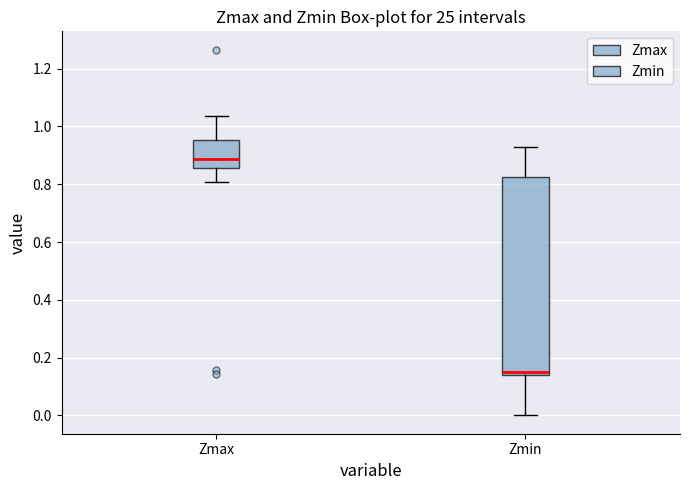

Reading left to right, transcribe this box plot: for each box, give where its median line is, the range the box spans, and where its two whiskers end, as read against the y-axis. The values are not printed on the chart, so give them approximately, as read against the axis.

Zmax: median 0.88, box 0.86 to 0.96, whiskers 0.80 to 1.04
Zmin: median 0.14 (just above the box's lower edge), box 0.14 to 0.82, whiskers 0.00 to 0.92